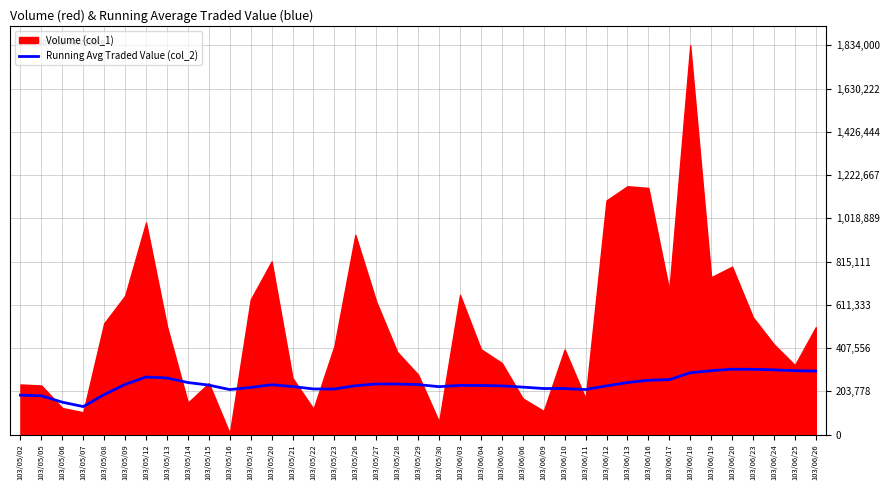

Reading left to right, transcribe all the data shown in this chart.

185420.0	182605.0	152353.3	131627.5	188142.0	235915.0	271124.3	266433.8	244996.7	232837.0	211884.5	221694.2	234603.1	226142.1	214722.7	214375.0	229997.6	238117.8	237974.7	235113.0	225498.1	231437.3	230921.7	229220.4	223415.6	216701.9	216593.0	212114.6	229155.5	244953.7	255842.6	258556.2	291139.4	300740.9	307726.0	307278.6	304764.3	300778.9	299109.5